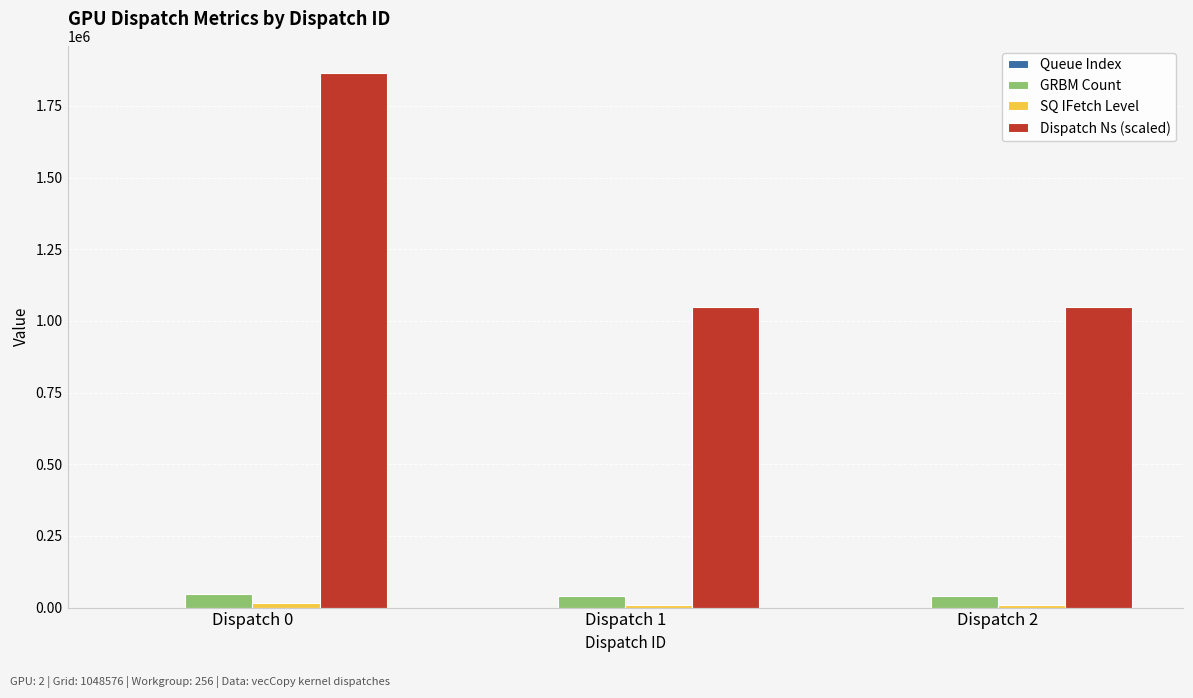

What is the sum of all Dispatch Ns (scaled) values?

3963684